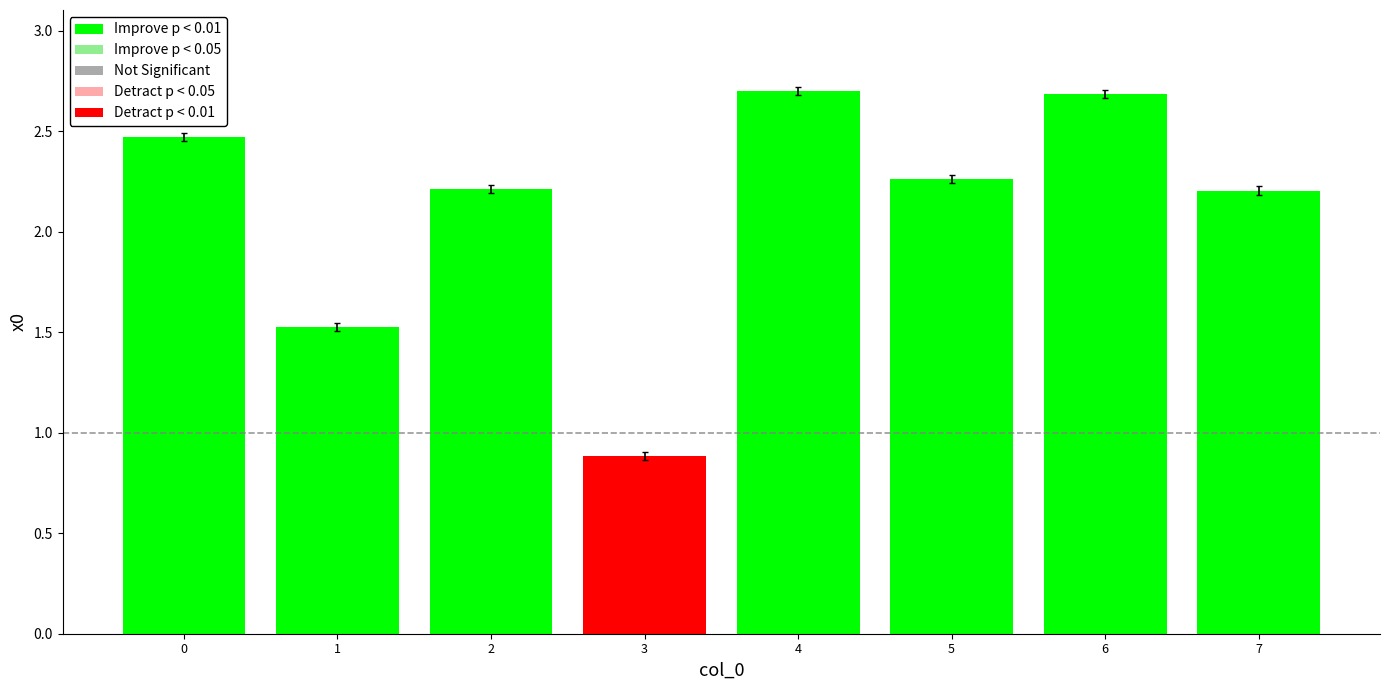

Reading left to right, transcribe all the data shown in this chart.

0=2.5	1=1.5	2=2.2	3=0.9	4=2.7	5=2.2	6=2.7	7=2.2